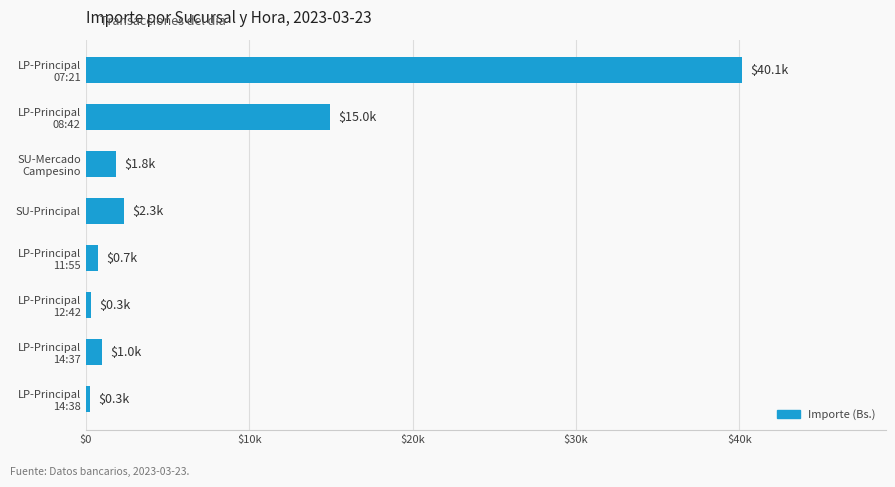

Does the chart contain stacked bars?

No